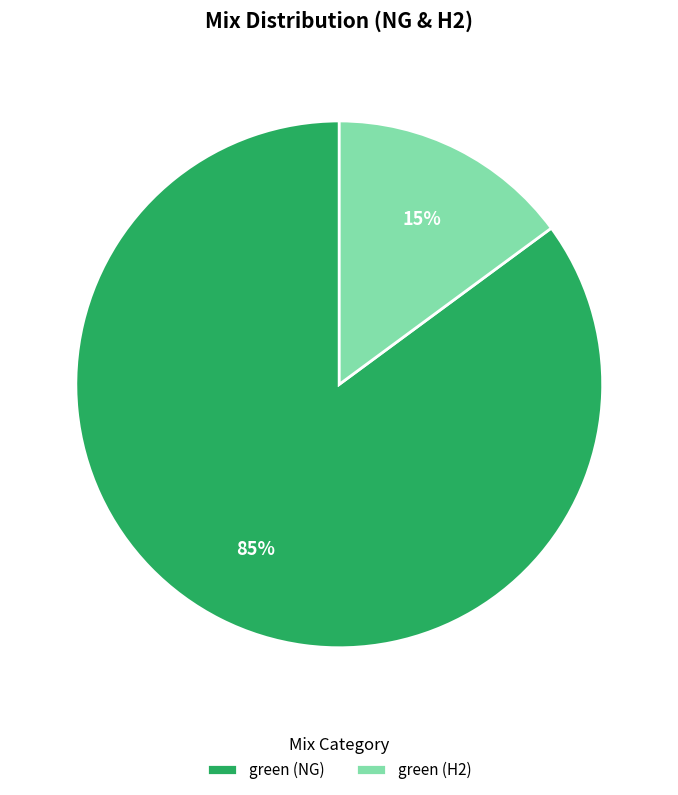

What is the largest slice in the pie chart?

green (NG)